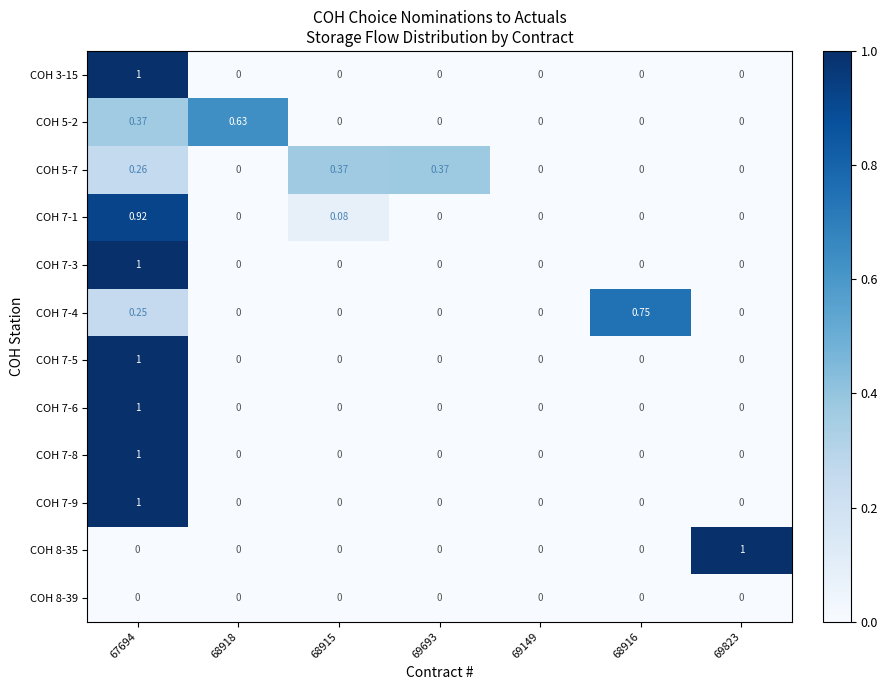

At how many categories does at least one series exceed 0?

6